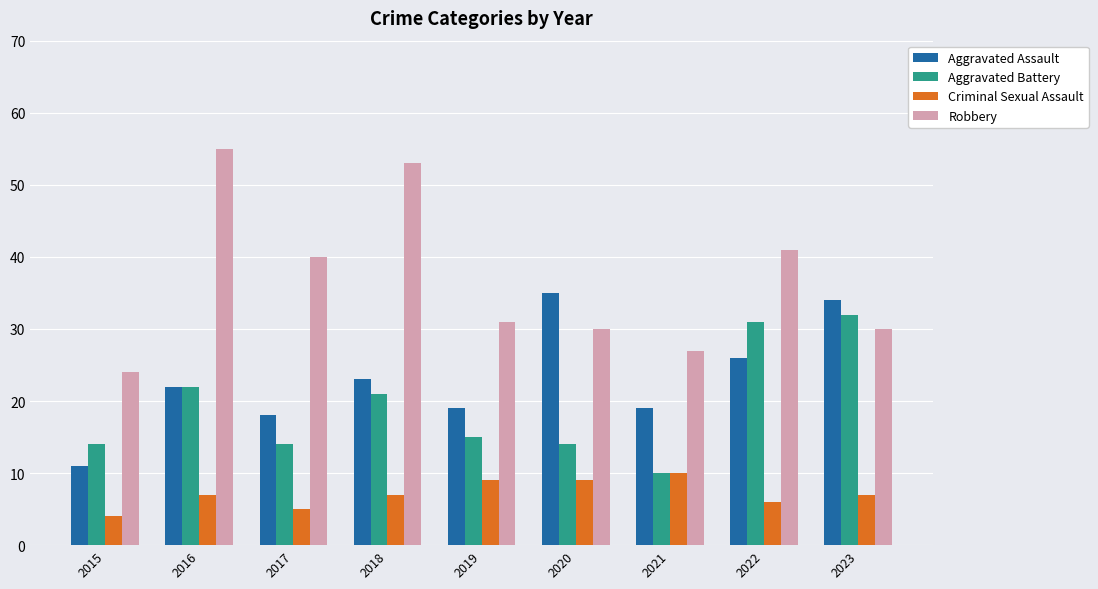

The value of Aggravated Assault at 2016 is 22. True or false?

True